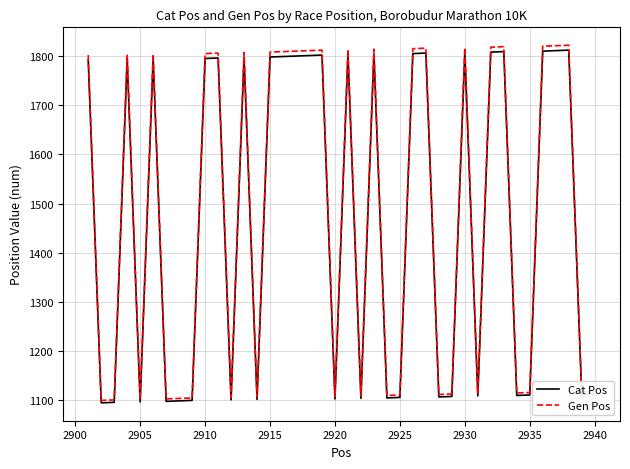

What is the difference between the second highest and minimum values in the Cat Pos series?

716